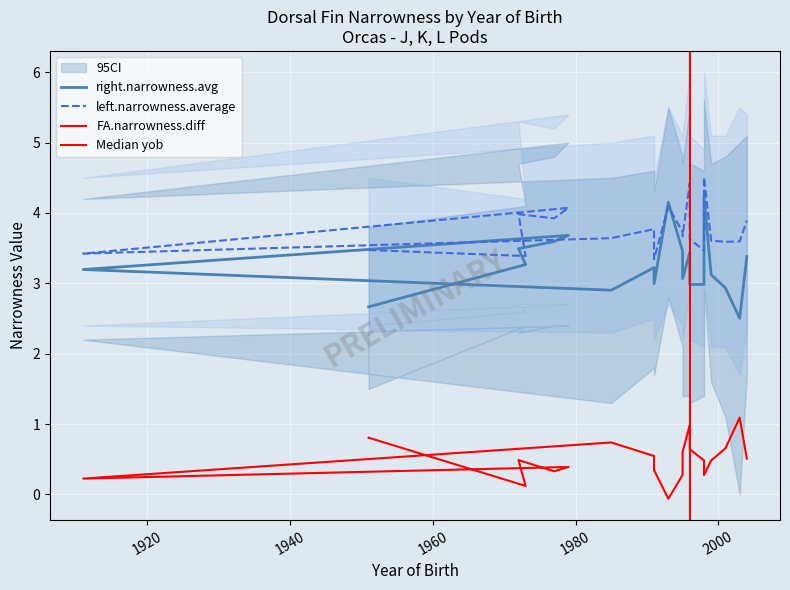

How many intersections are there between left.narrowness.average and right.narrowness.avg?

2